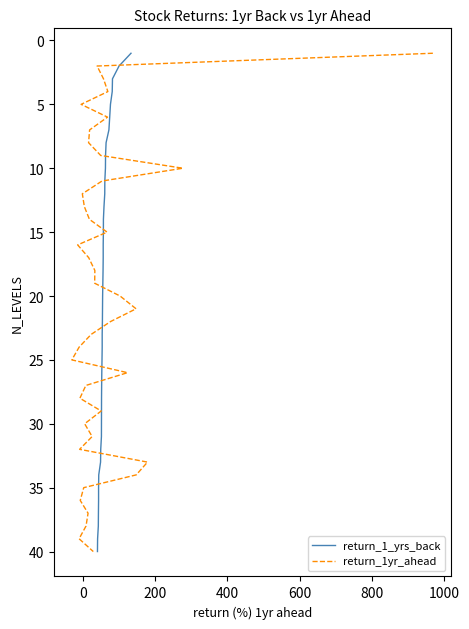

Does the chart display data point markers on the line(s)?

No